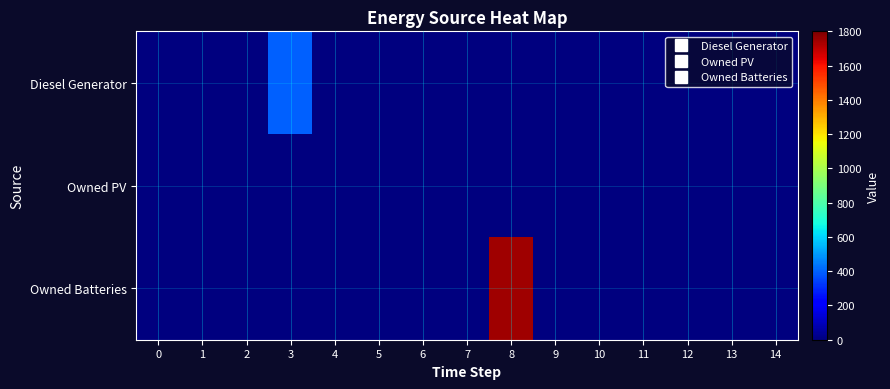

Reading left to right, what are all the values shown in this chart?

Diesel Generator: 0=0	1=0	2=0	3=400	4=0	5=0	6=0	7=0	8=0	9=0	10=0	11=0	12=0	13=0	14=0
Owned PV: 0=0	1=0	2=0	3=0	4=0	5=0	6=0	7=0	8=0	9=0	10=0	11=0	12=0	13=0	14=0
Owned Batteries: 0=0	1=0	2=0	3=0	4=0	5=0	6=0	7=0	8=1749	9=0	10=0	11=0	12=0	13=0	14=0